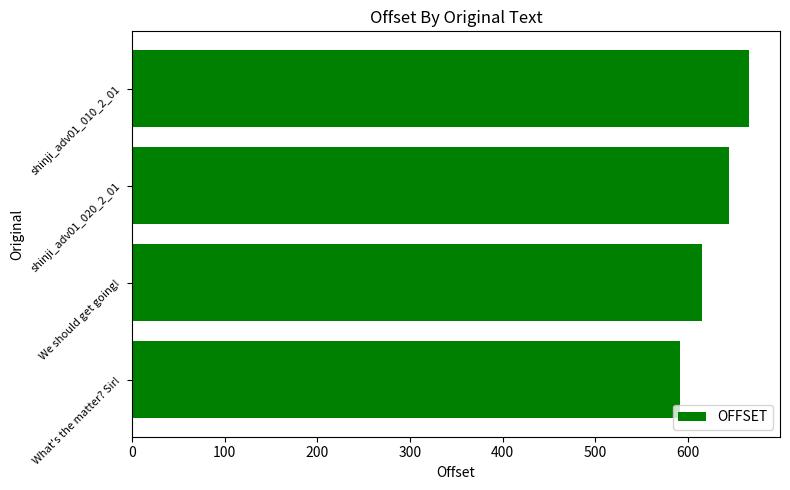

At which label is the value closest to 628?

We should get going!